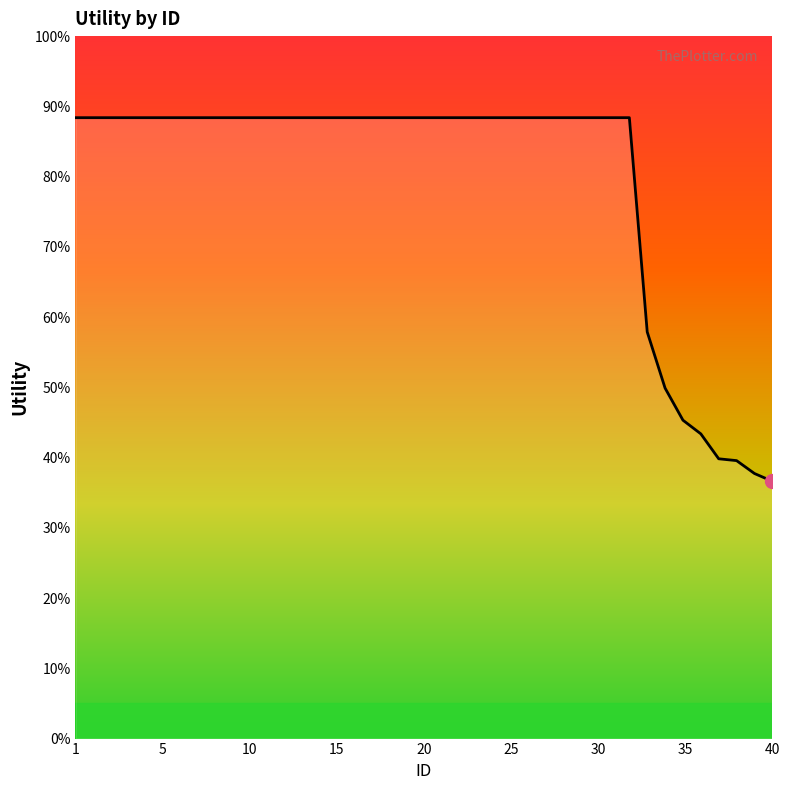

Does the chart display data point markers on the line(s)?

No